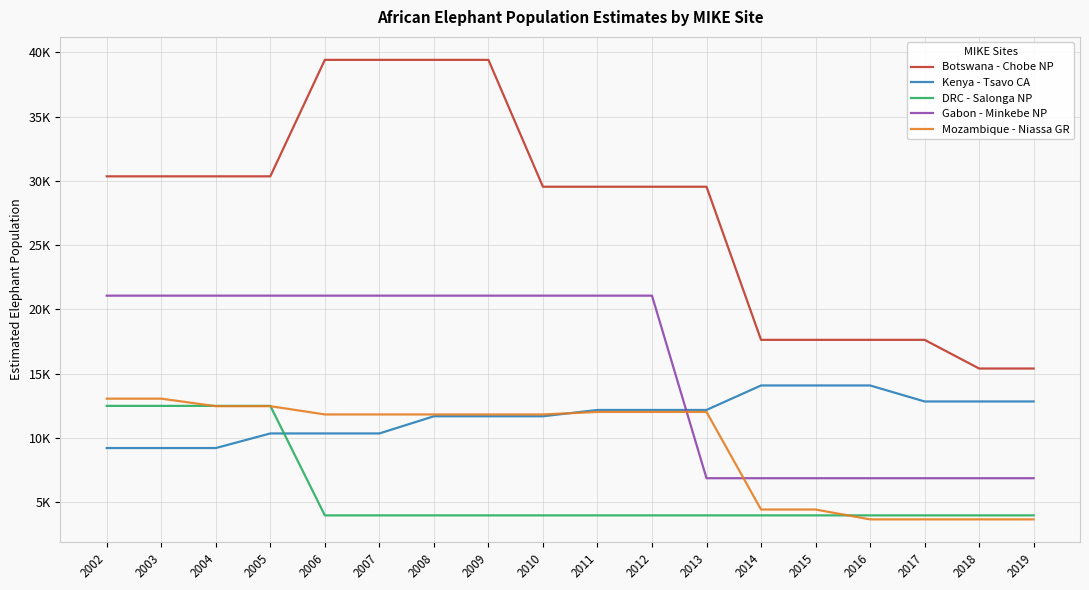

True or false: DRC - Salonga NP and Gabon - Minkebe NP intersect in this chart.

False